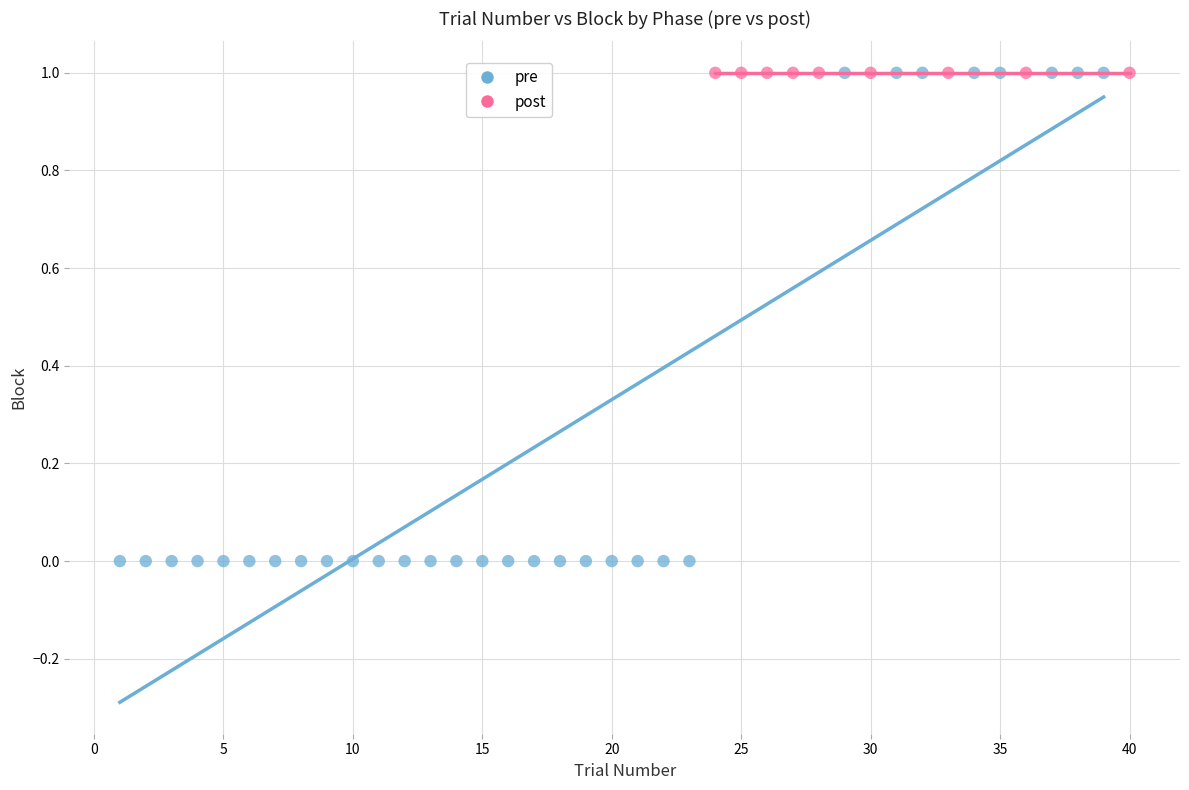

Which series contains the lowest Y value?

pre